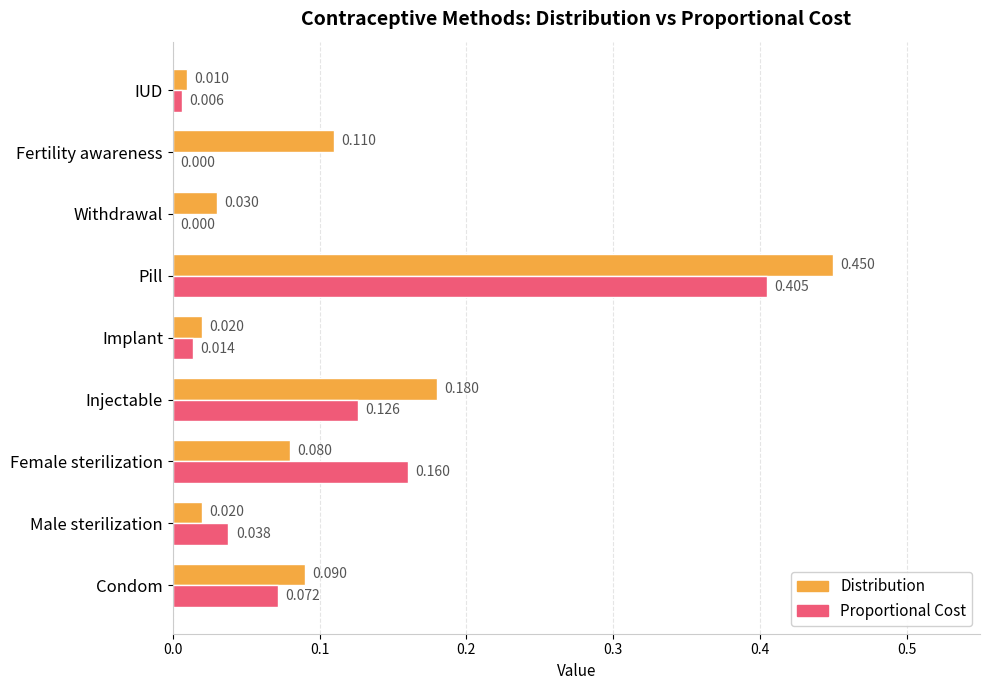

Which series has the largest total across all categories?

Distribution